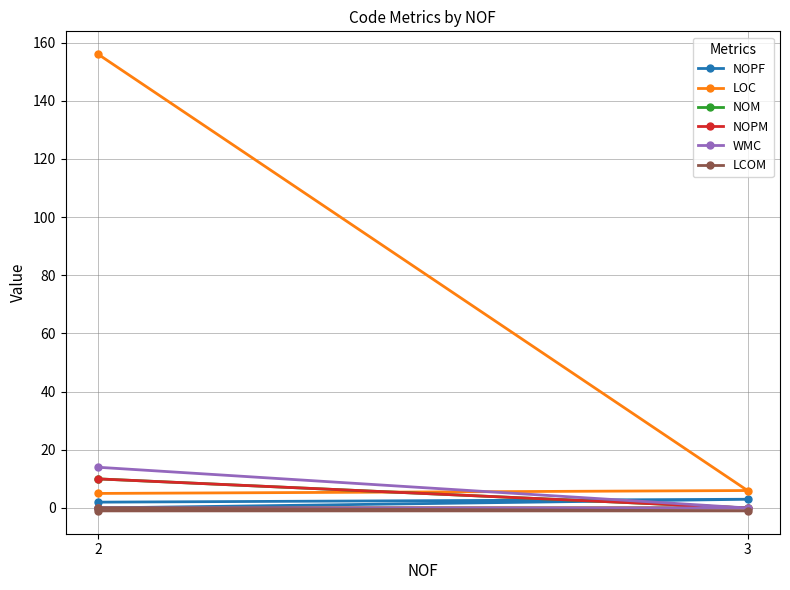

What is the sum of the NOPF values at 2 and 2?

2